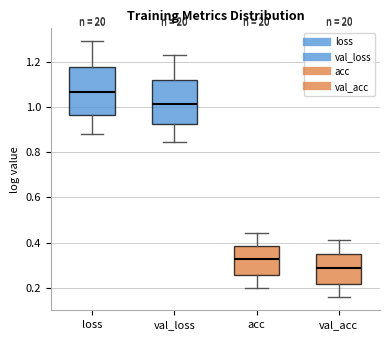

Reading left to right, read every box against the y-axis: the position of its median line, the range the box covers, and the ends of its whiskers. The values are not printed on the chart, so give them approximately, as read against the axis.

loss: median 1.06, box 0.96 to 1.18, whiskers 0.88 to 1.30
val_loss: median 1.02, box 0.92 to 1.12, whiskers 0.84 to 1.24
acc: median 0.32, box 0.26 to 0.38, whiskers 0.20 to 0.44
val_acc: median 0.28, box 0.22 to 0.36, whiskers 0.16 to 0.42